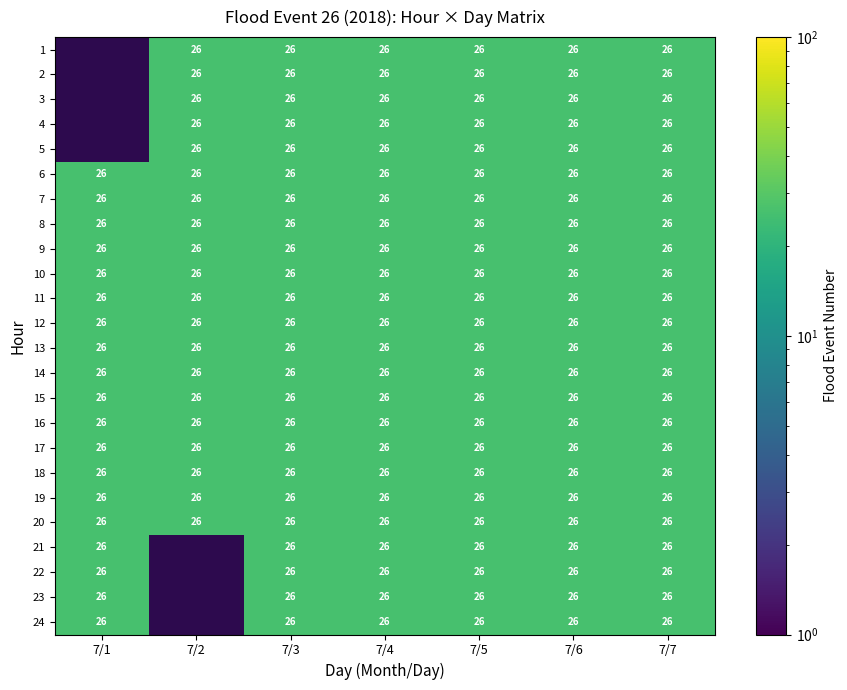

What is the minimum value for 8?

26